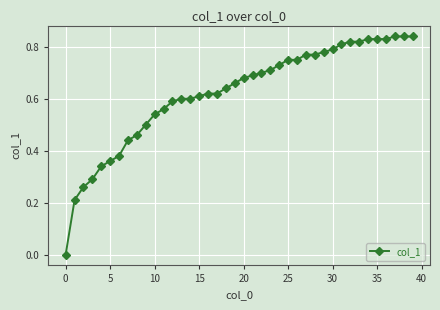

What is the sum of all values?

24.9